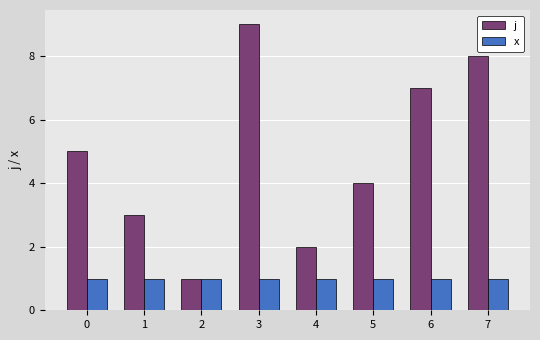

The x series shows 0 at 6. True or false?

False